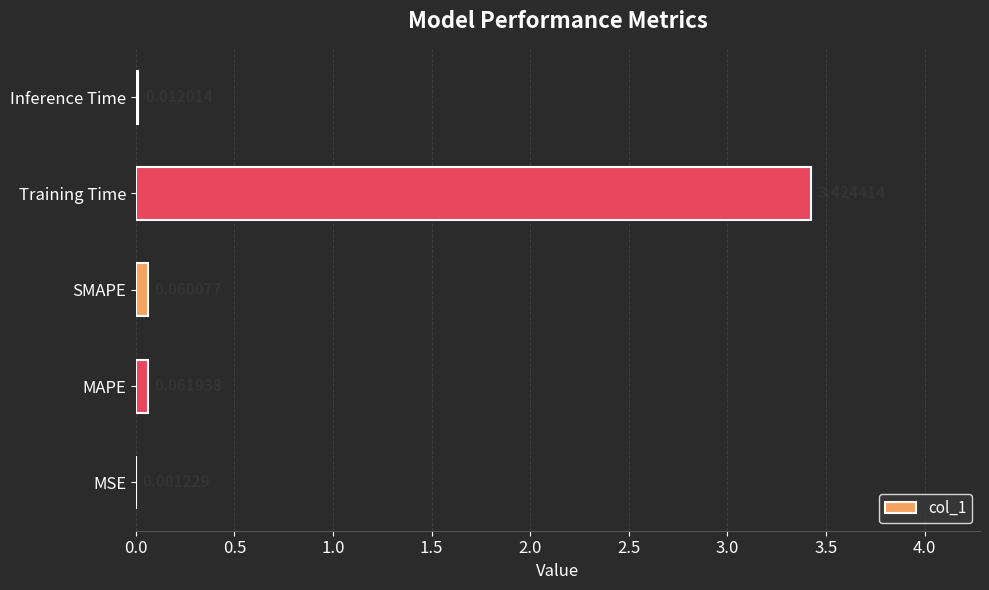

What is the sum of all values?

3.6